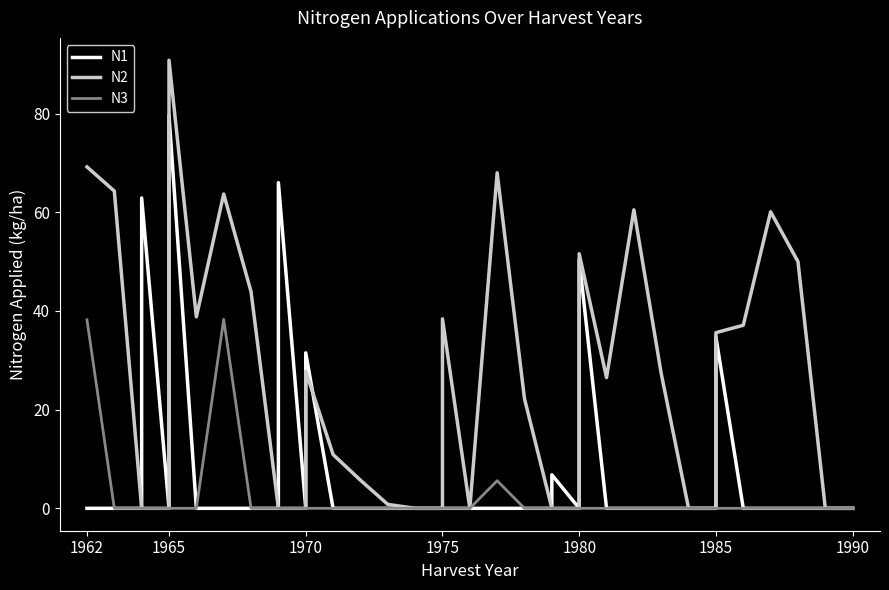

True or false: N3 has a value of 0.0 at 1985.

True